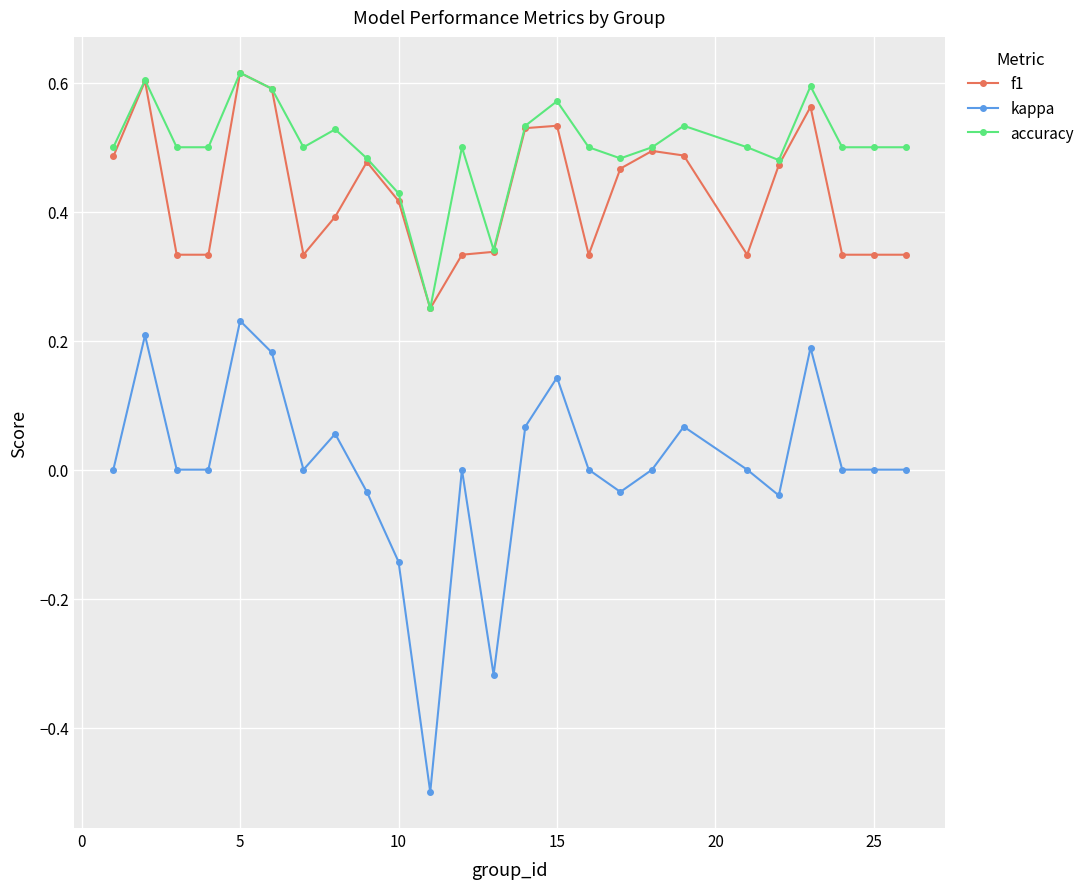

What is the minimum value shown in the chart?

-0.5